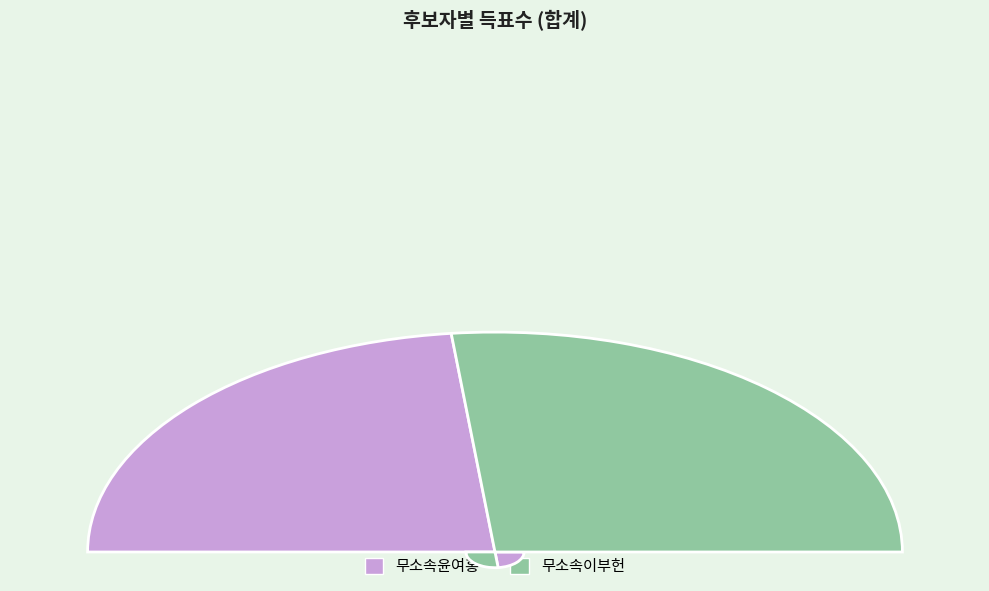

To the nearest percent, what is the difference between the 무소속이부헌 and 무소속윤여홍 slice percentages?

7%